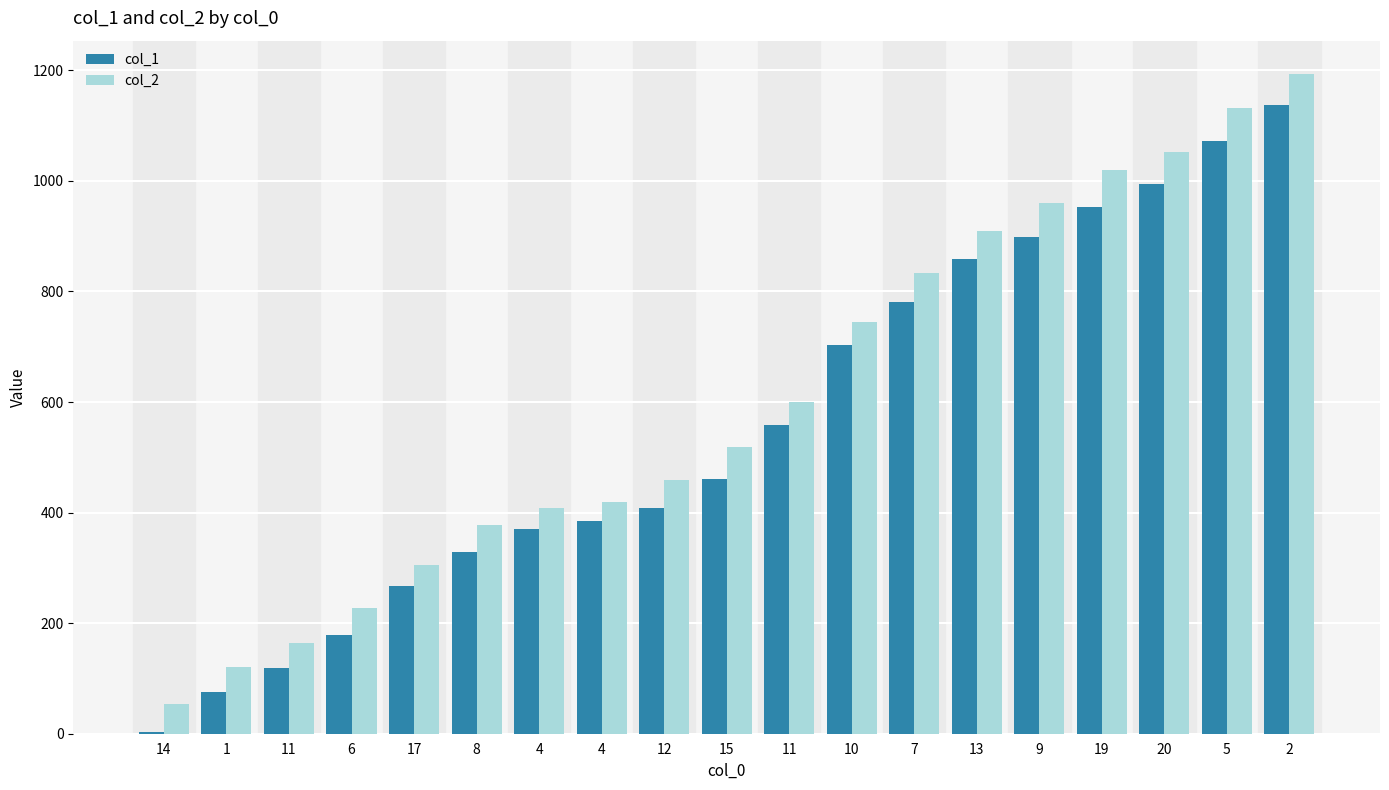

How many data points in col_2 are less than 519?

9